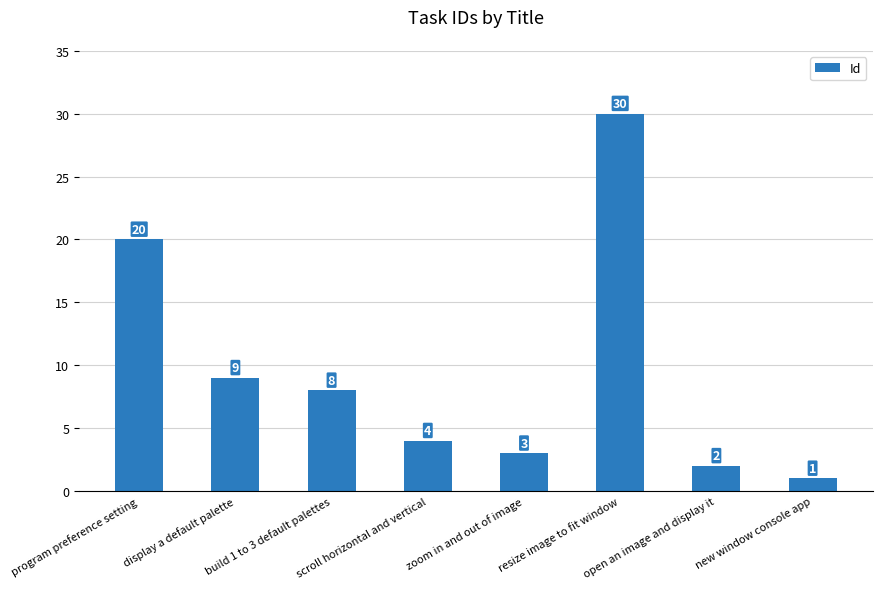

What is the greatest value displayed?

30